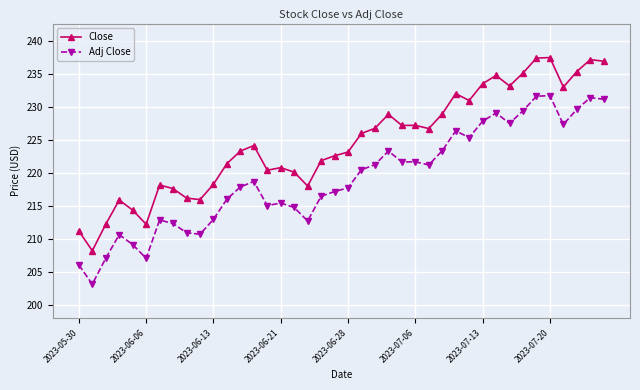

What is the difference between the maximum and minimum values in the Close series?

29.3